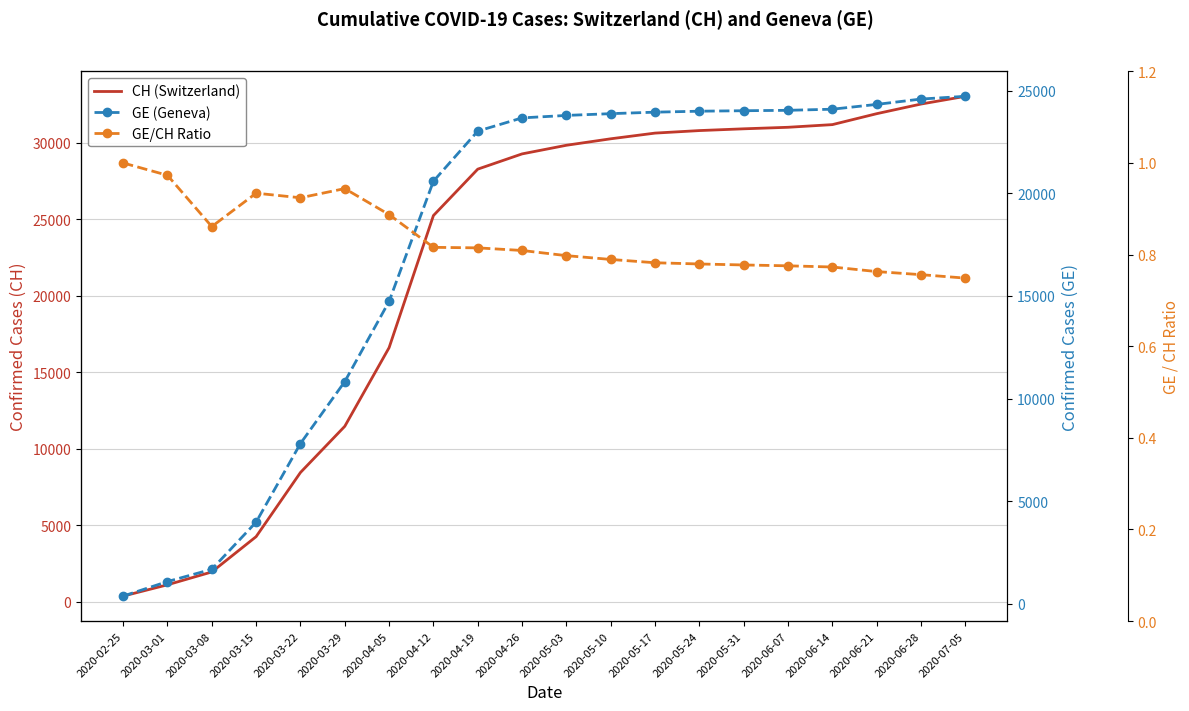

How many lines are shown in the chart?

3